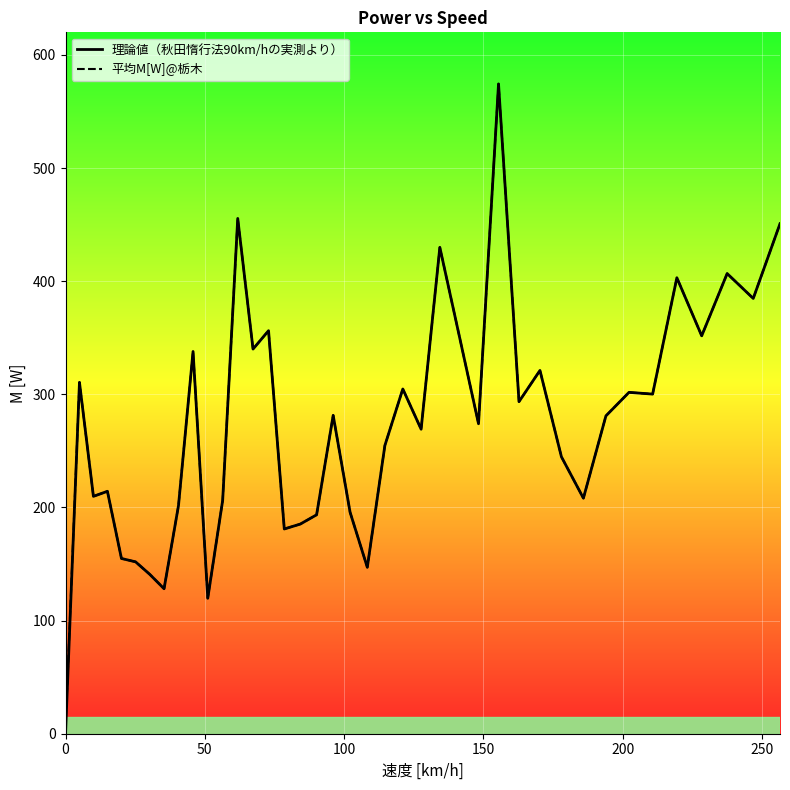

True or false: 平均M[W]@栃木 has more than 0 interior local peaks.

True